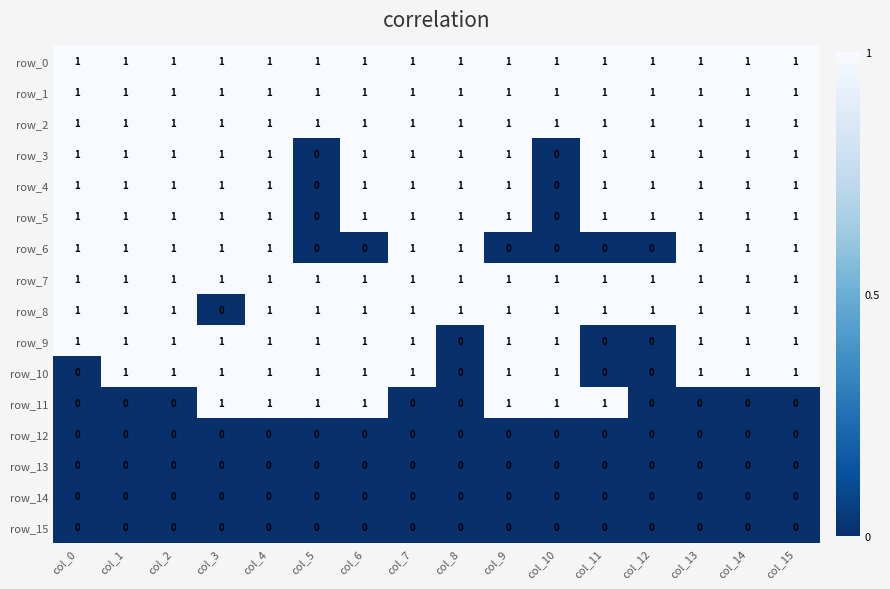

What is the total value across all series at col_10?

8